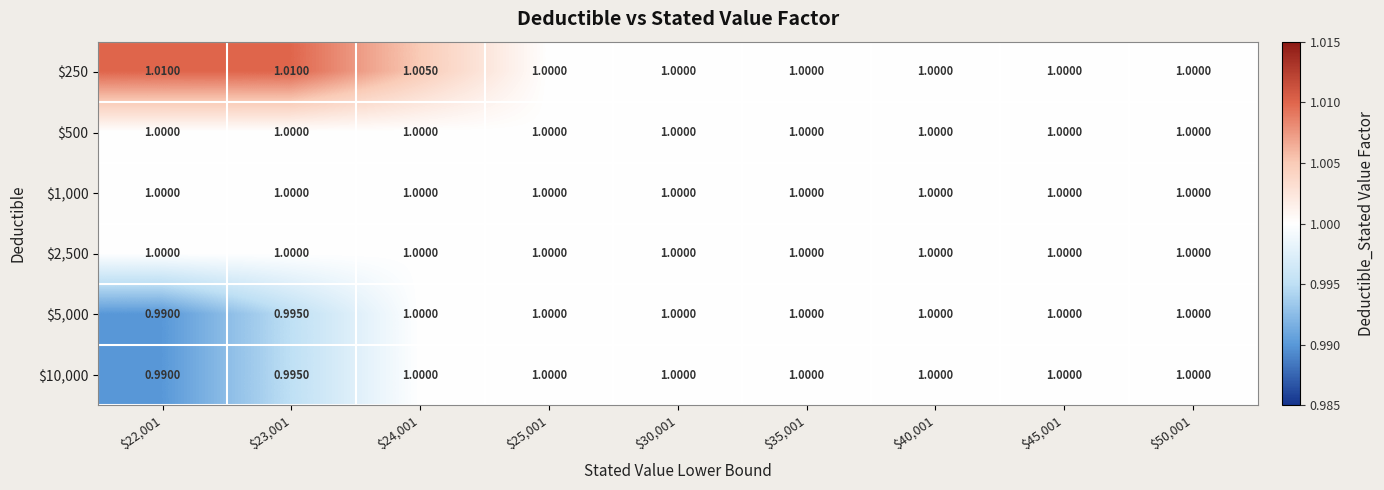

How many distinct data groups are displayed?

6